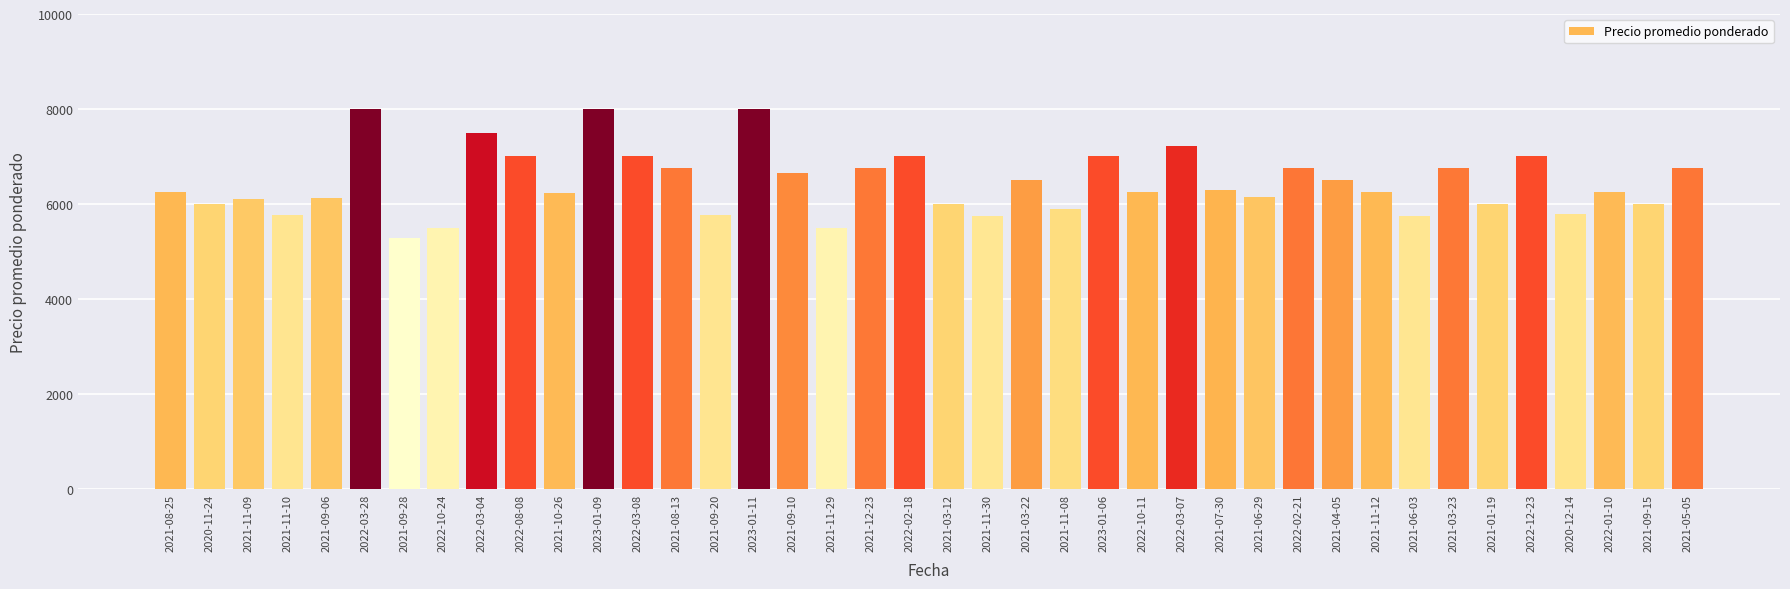

What is the approximate value at 2021-01-19?

6000